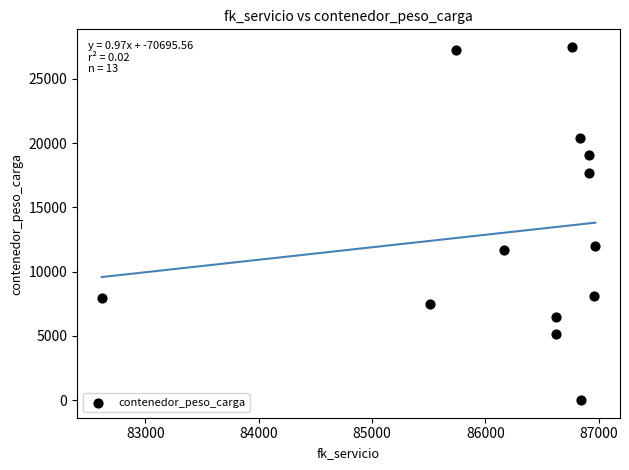

What is the range of Y values (max minus min)?

27480